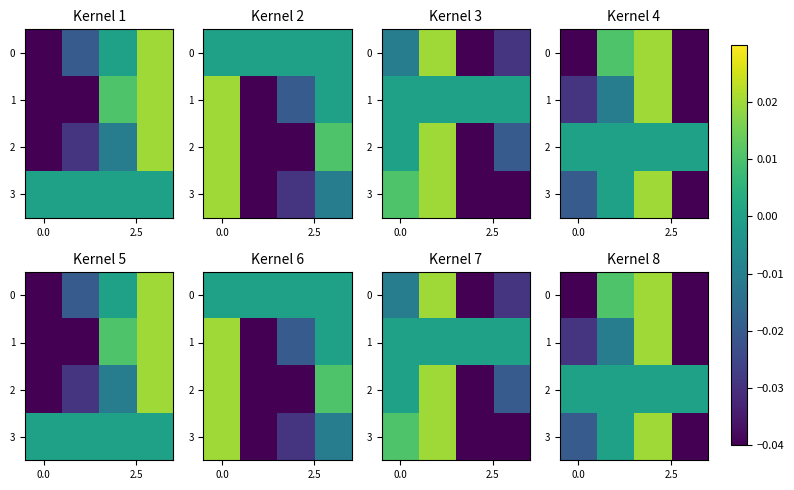

At how many categories does at least one series exceed 0?

2